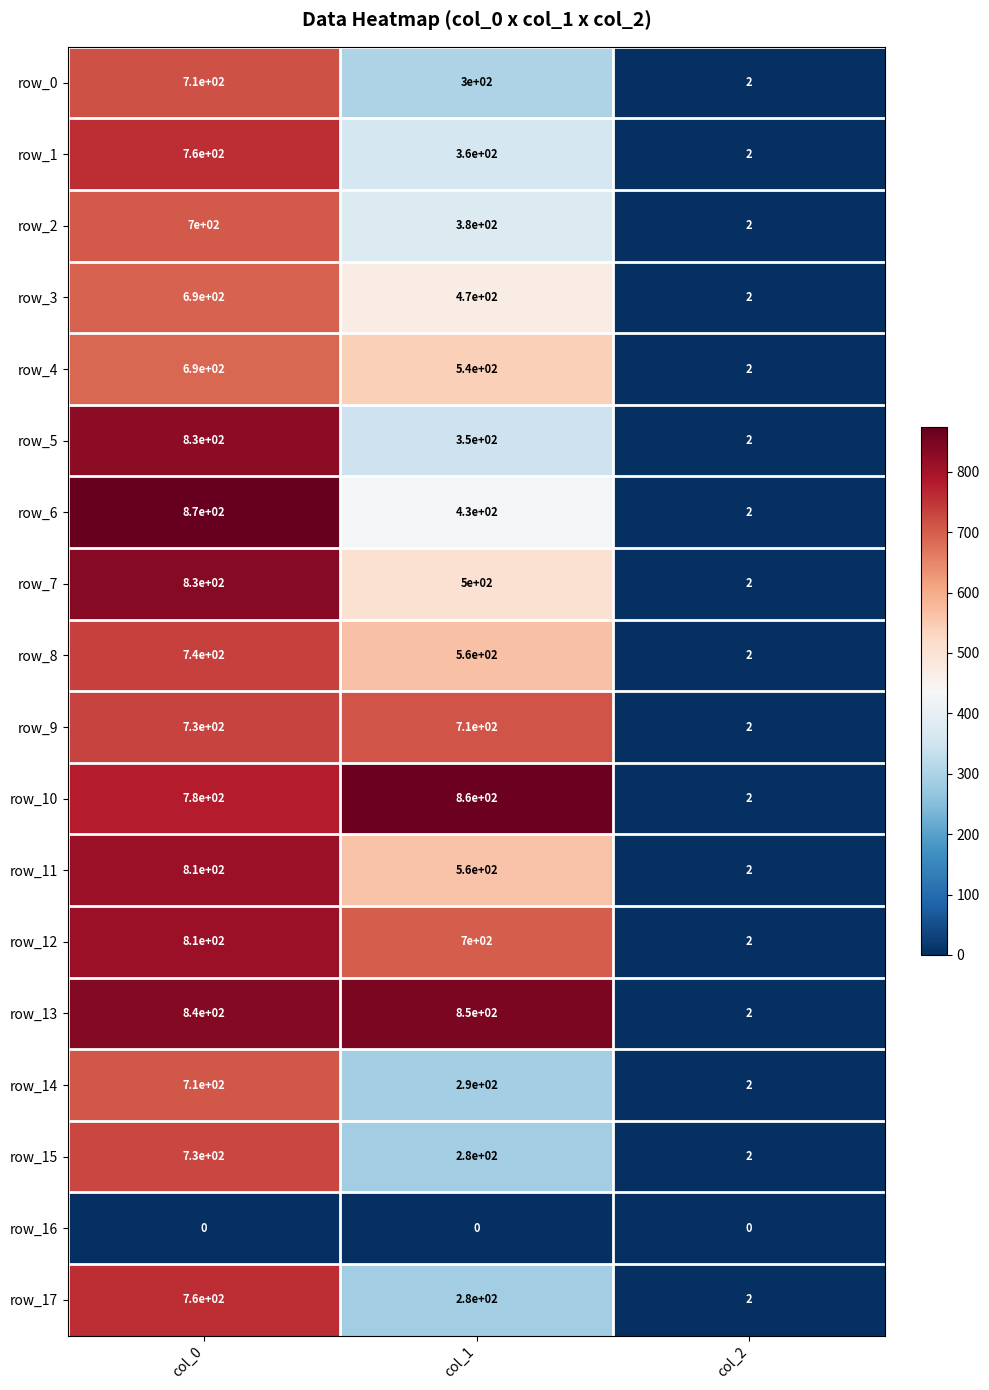

At which label does row_15 reach its minimum?

col_2